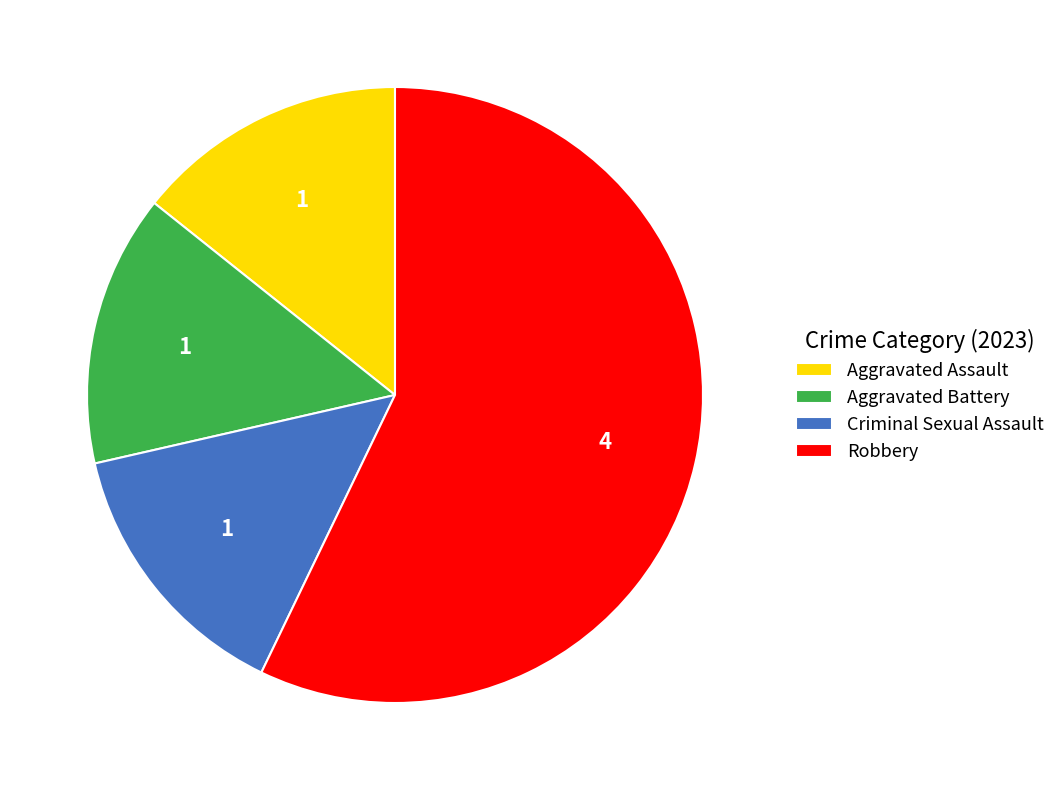

Which slice represents more than half of the pie?

Robbery